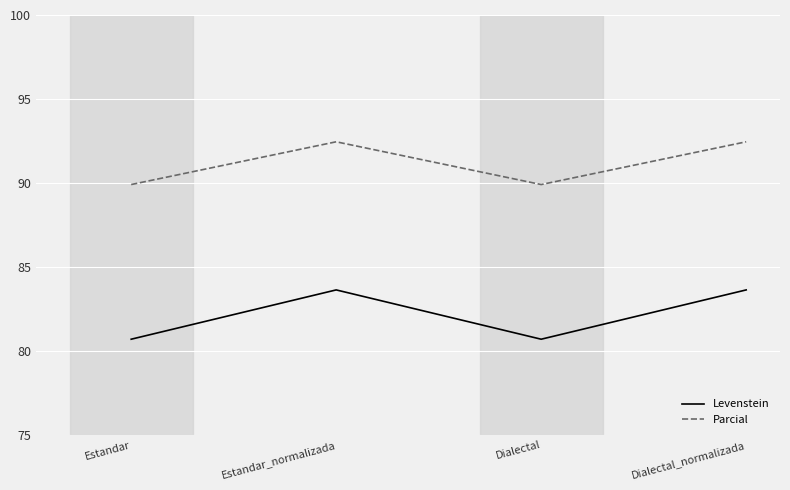

In Parcial, how many points are lower than both neighbors (excluding endpoints)?

1